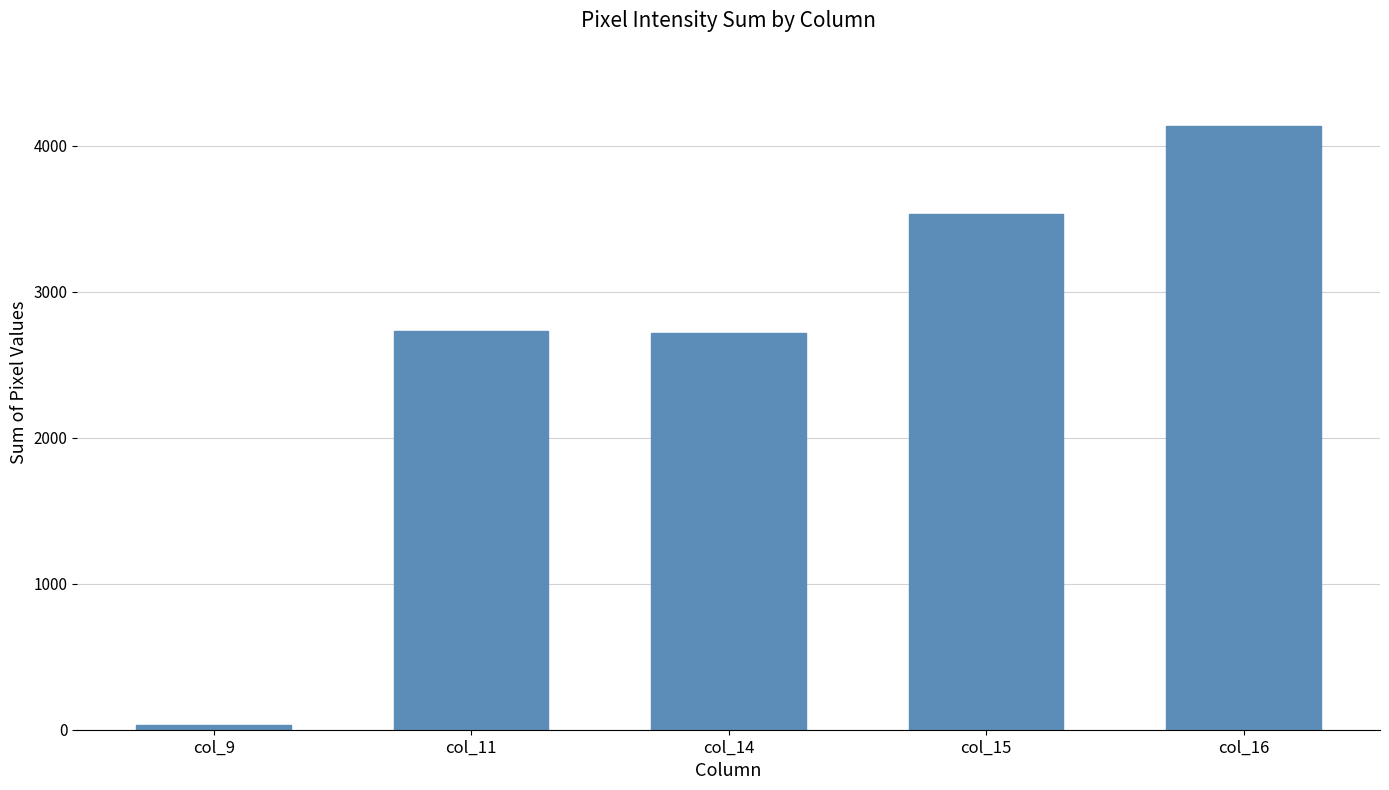

What is the difference between the second highest and minimum values?

3499